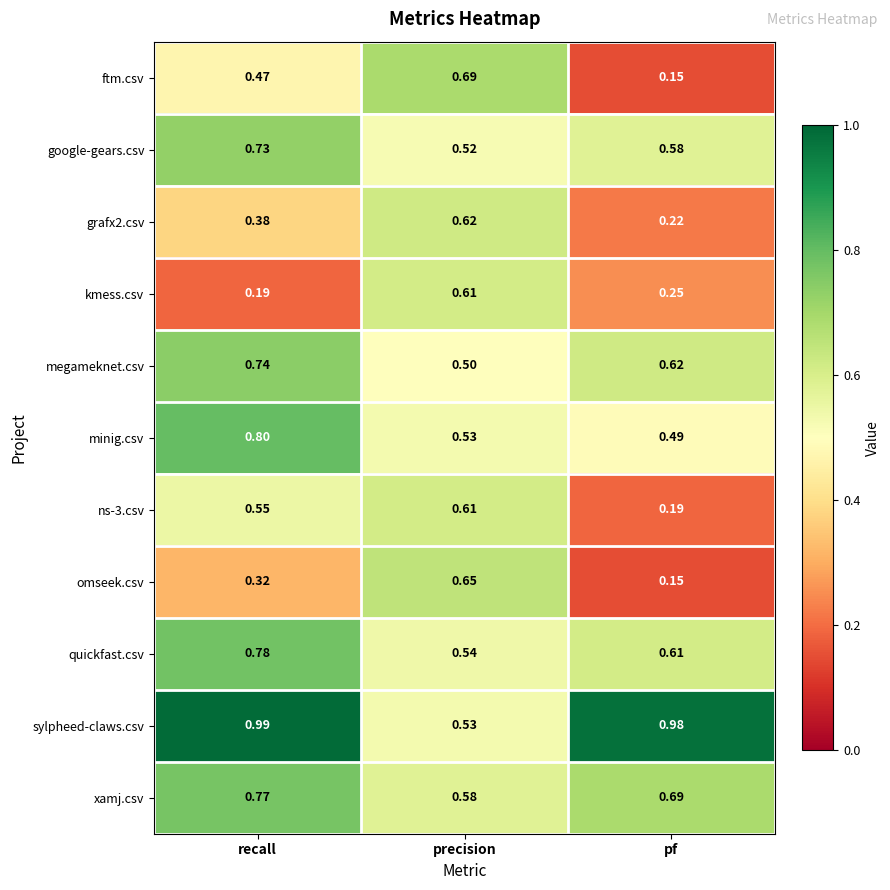

List the labels in order of omseek.csv value, smallest first.

pf, recall, precision